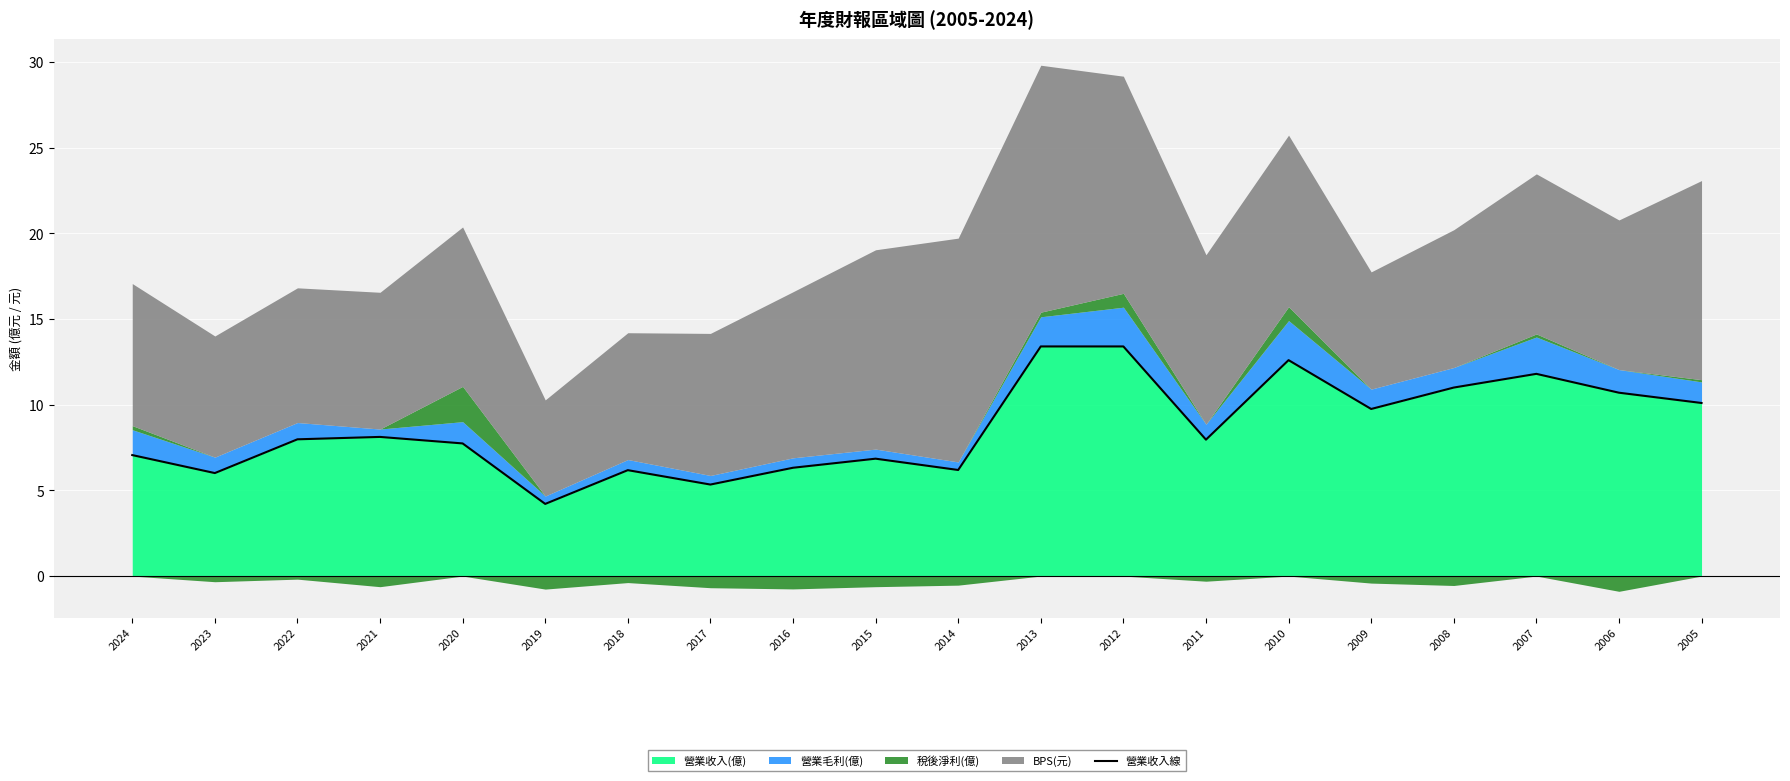

What is the sum of all values?

172.7